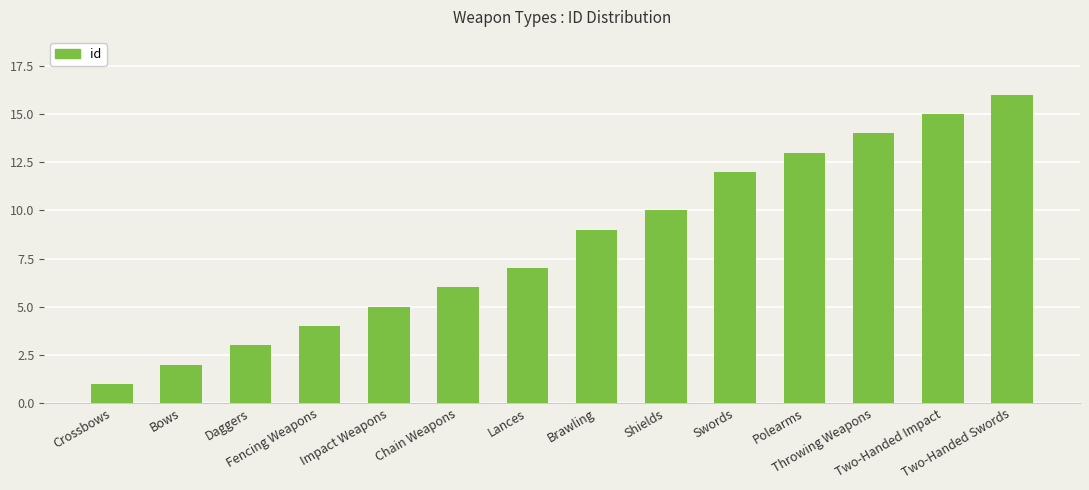

What is the label of the 10th bar from the right?

Impact Weapons